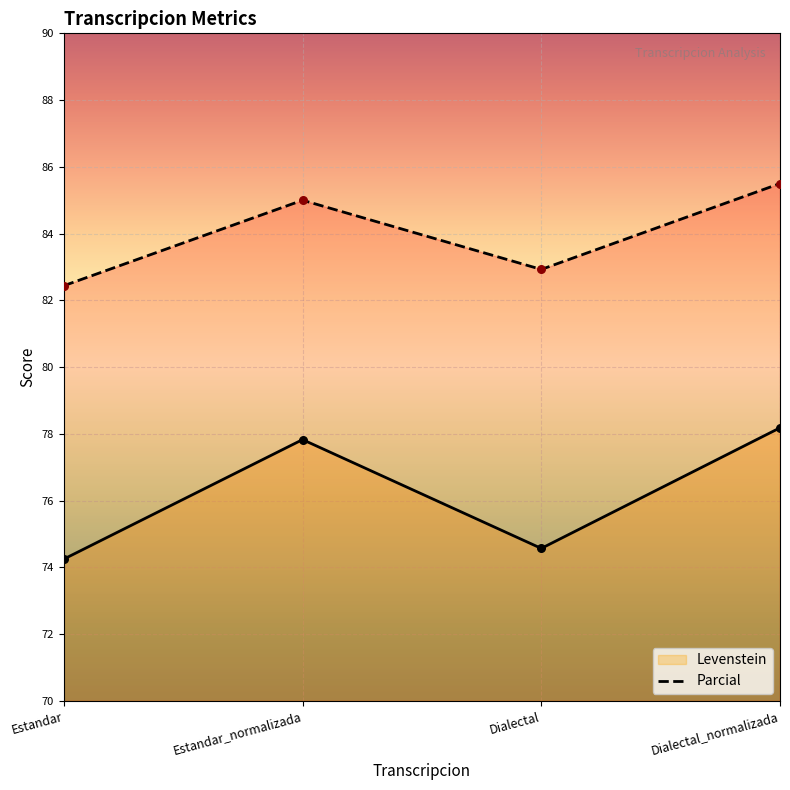

Which series reaches the minimum Y coordinate?

Levenstein